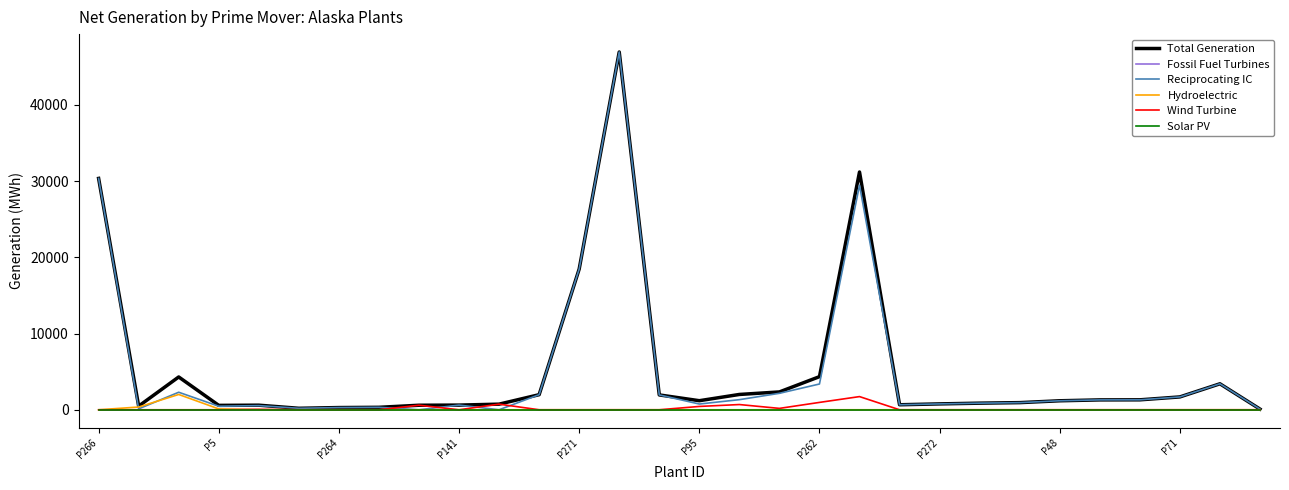

Where is Reciprocating IC nearest to the value 23459?

P271